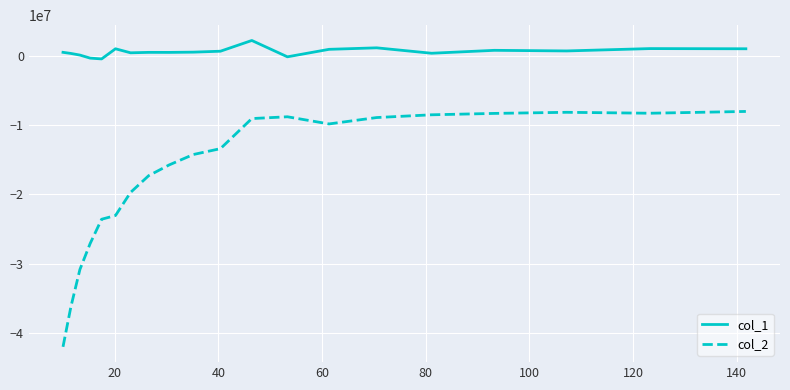

True or false: col_1 and col_2 intersect in this chart.

False